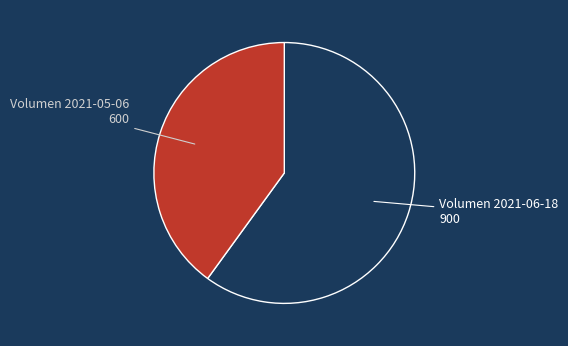

What is the smallest slice in the pie chart?

Volumen 2021-05-06